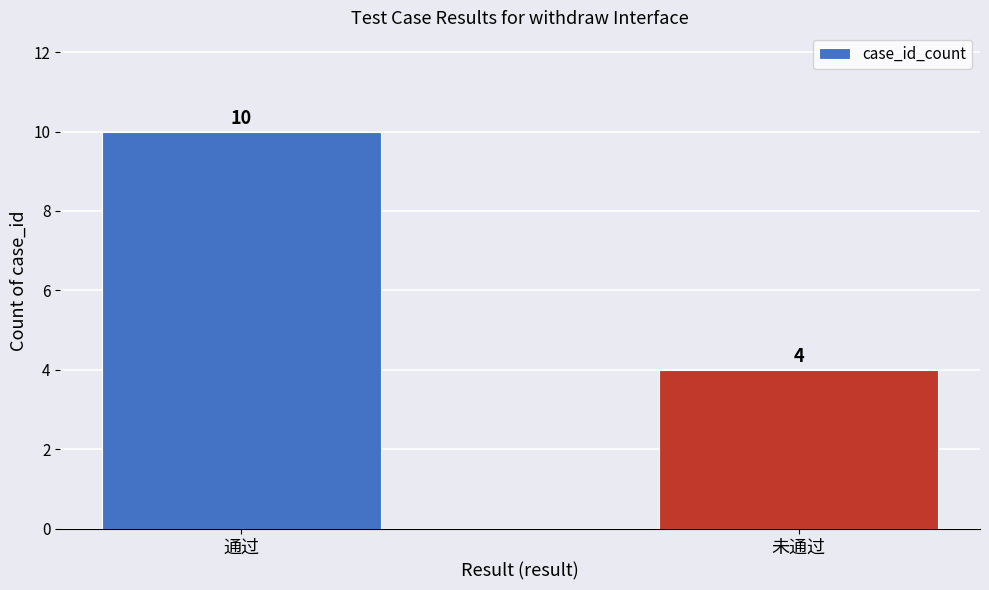

The chart shows a value of 4 at 未通过. True or false?

True